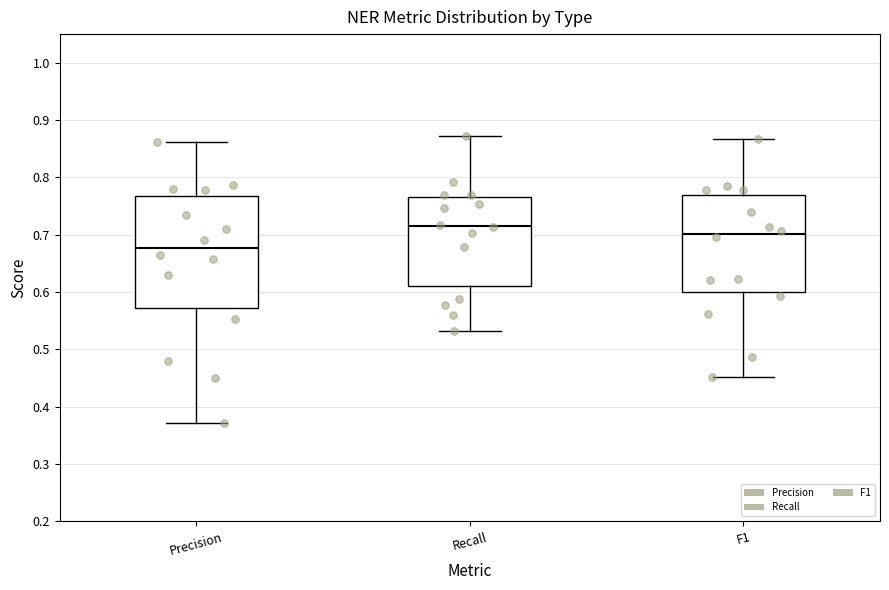

Comparing the boxes themselves (not the whiskers), which one is the tallest?

Precision